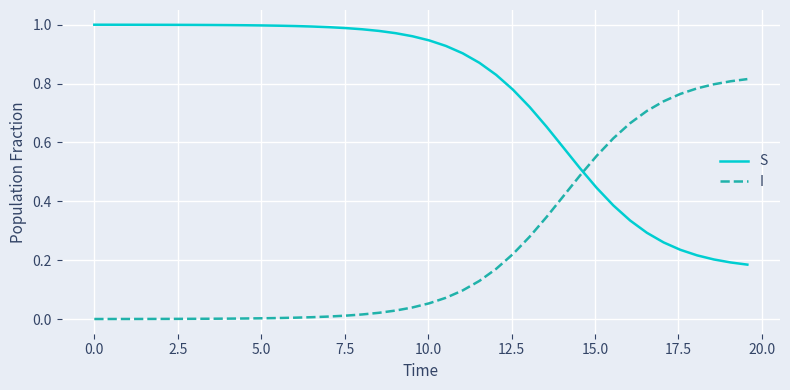

Which series ends up on top after the final intersection of S and I?

I